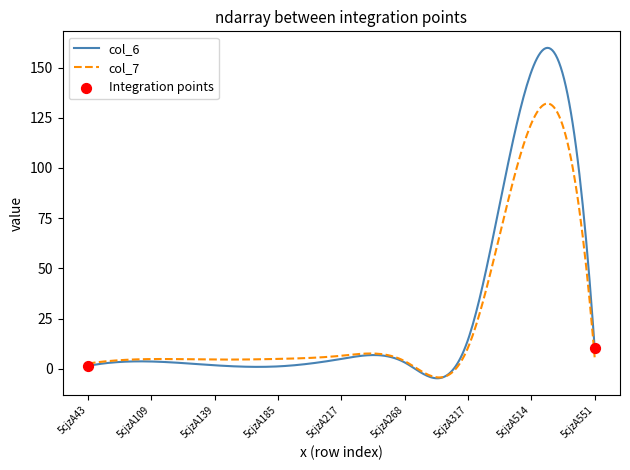

Which series has the widest spread of values?

col_6